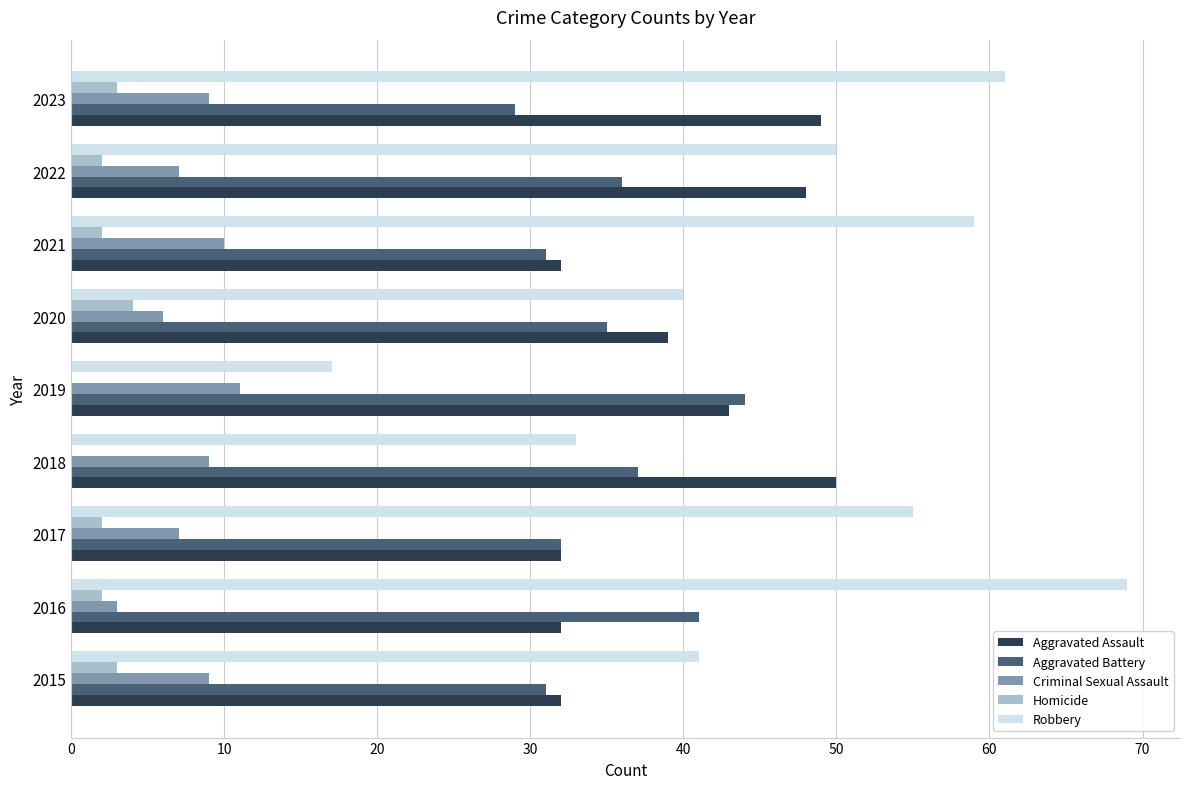

The Aggravated Assault series shows 48 at 2022. True or false?

True